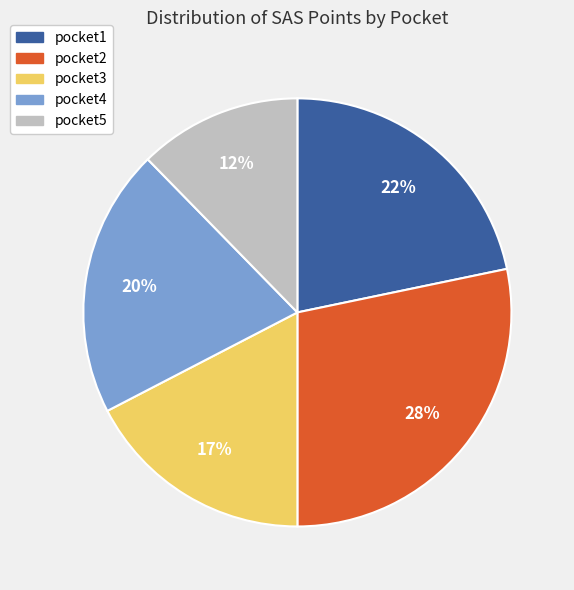

What percentage is the pocket3 slice, to the nearest percent?

17%